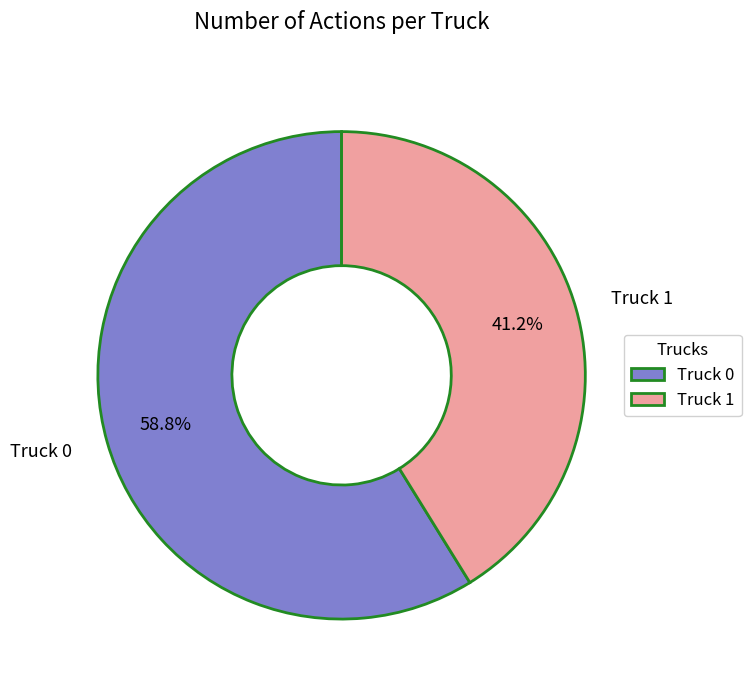

How many segments does this pie chart have?

2